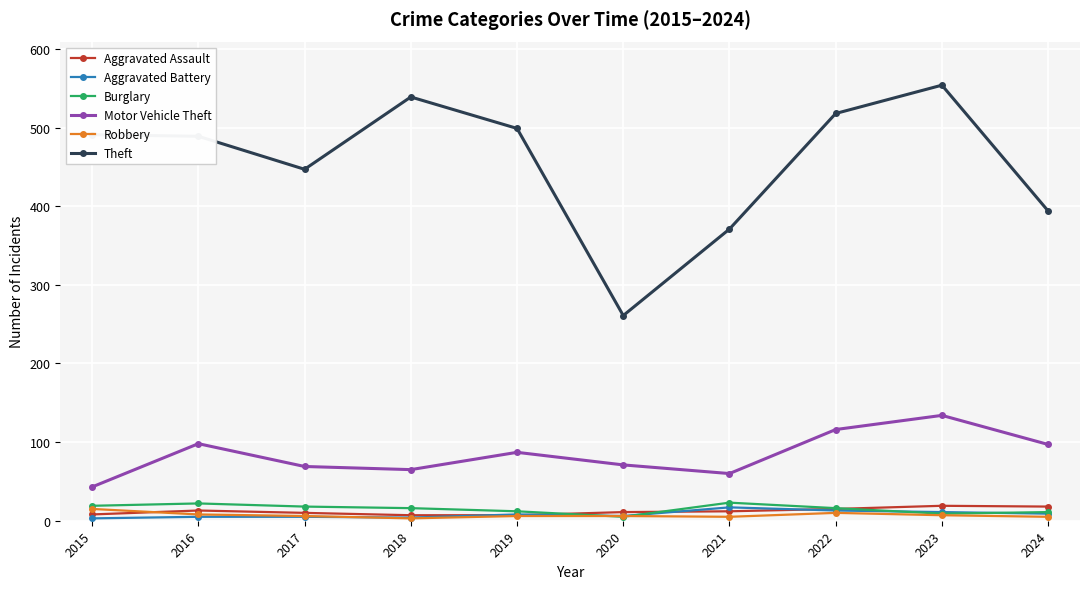

True or false: Robbery and Motor Vehicle Theft cross at least once.

False